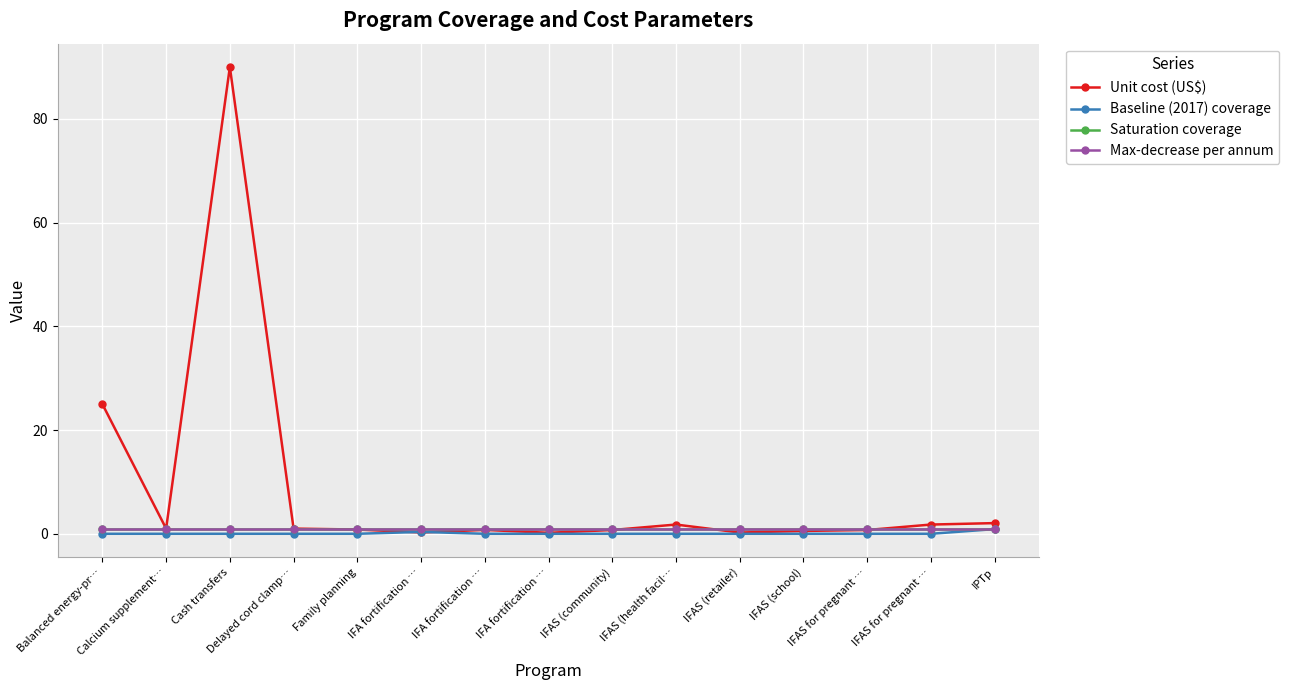

What is the label of the 3rd point from the left?

Cash transfers